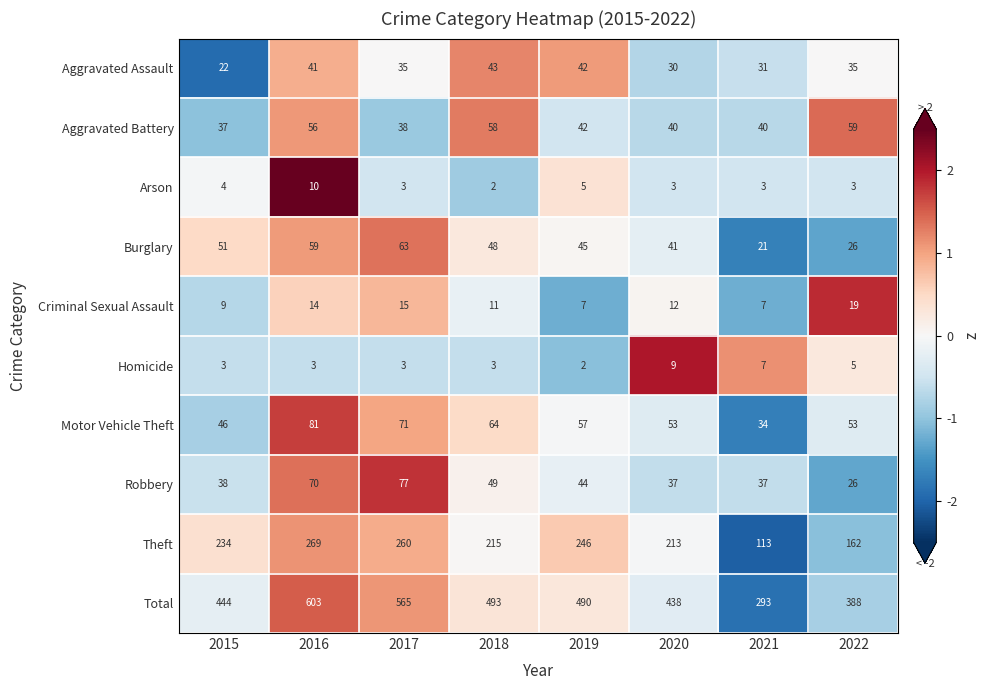

What is the spread (max minus min) of values at 2021?

290